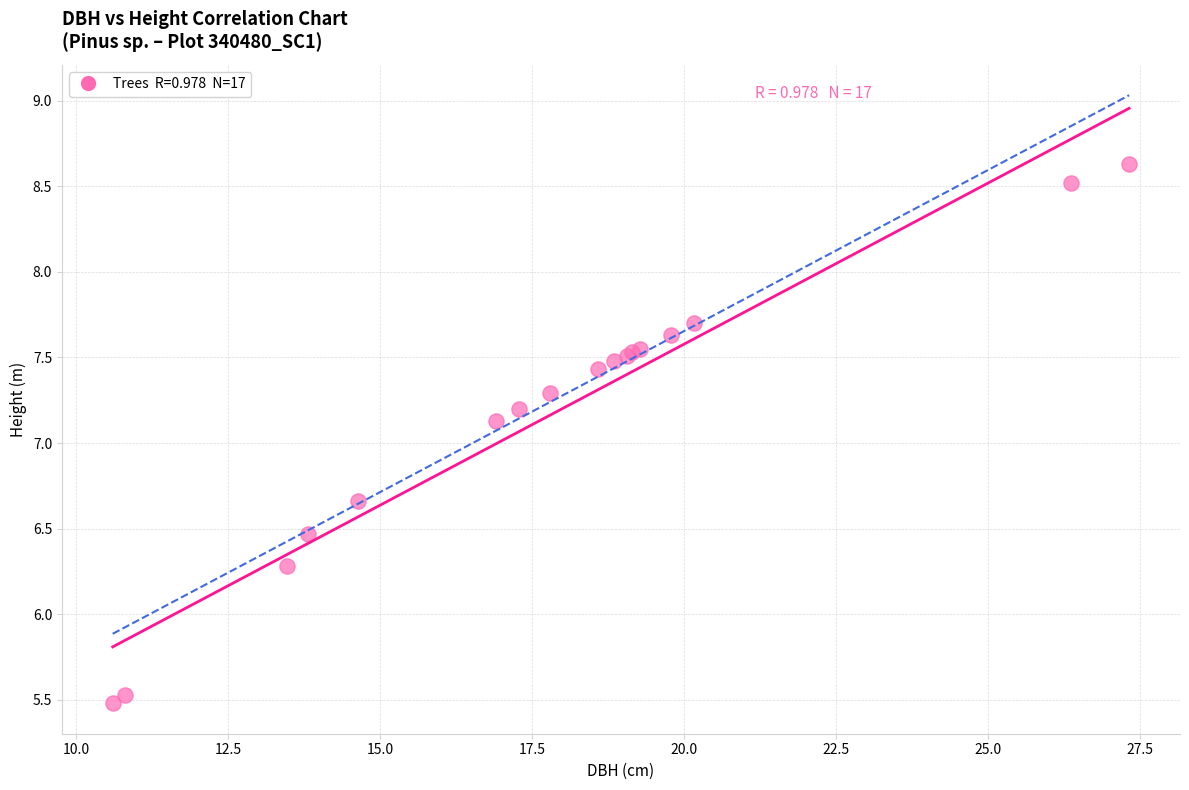

What Y value in the scatter plot is closest to 7?

7.1